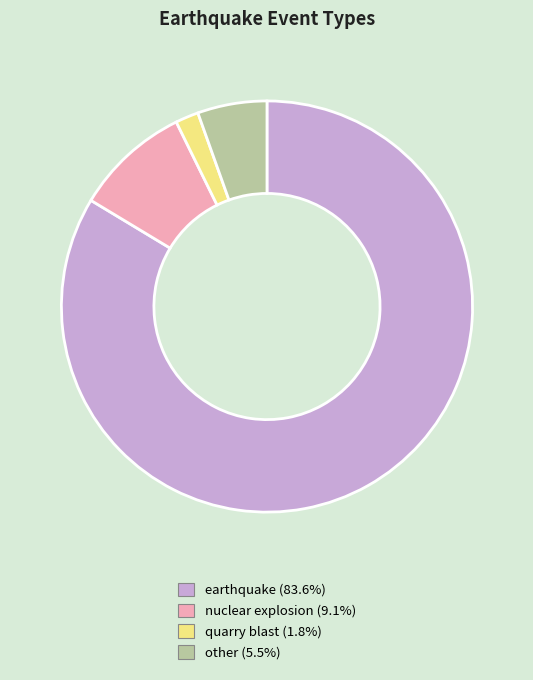

Is it true that quarry blast is 2% of the pie?

True